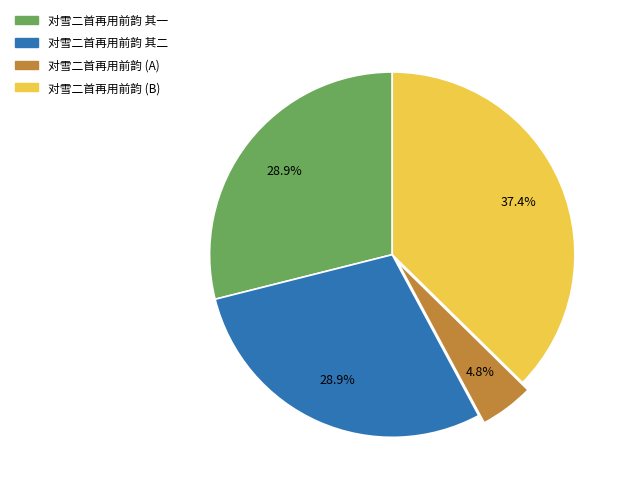

What percentage is NOT represented by 对雪二首再用前韵 其一?

71.1%